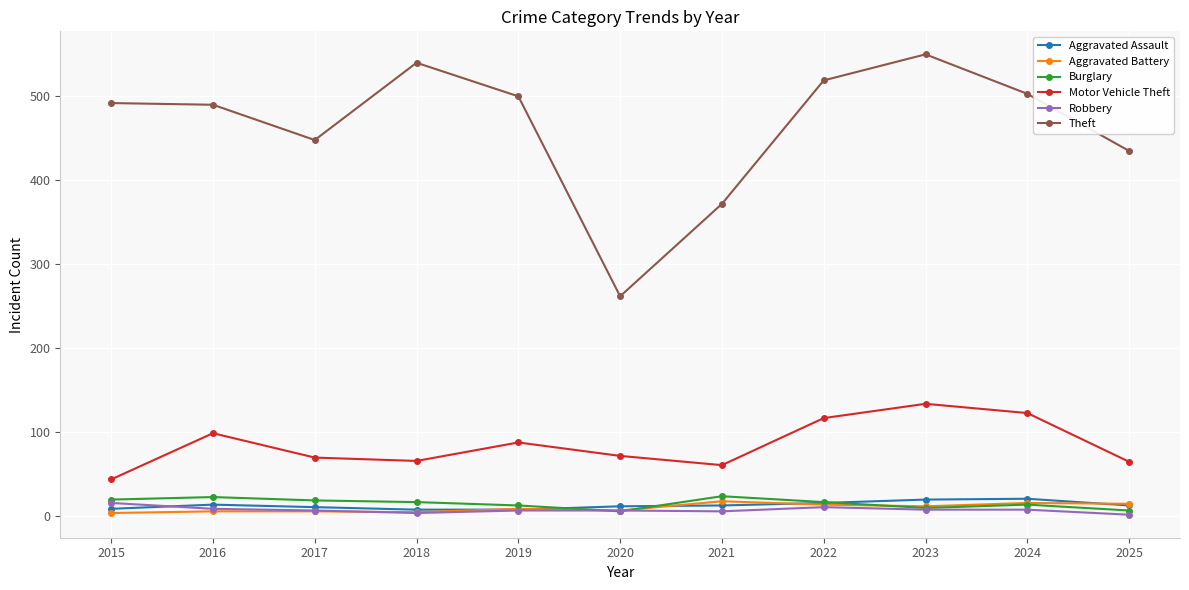

What is the smallest value displayed?

1